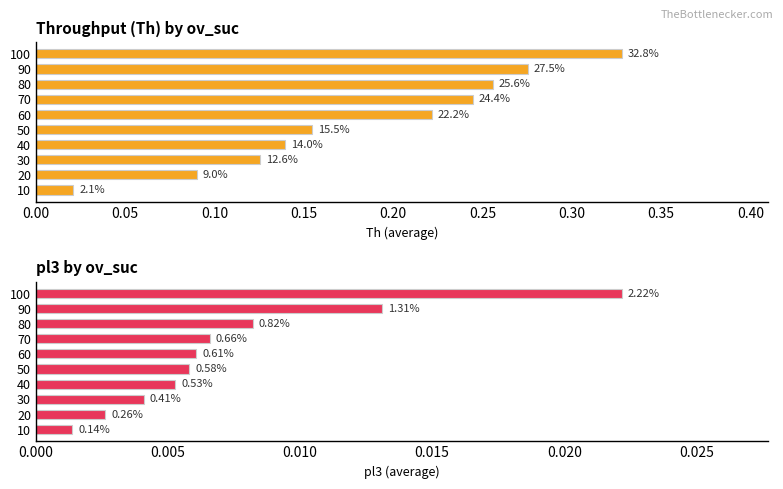

What is the value of the Th bar at the 9th from the left?

0.3